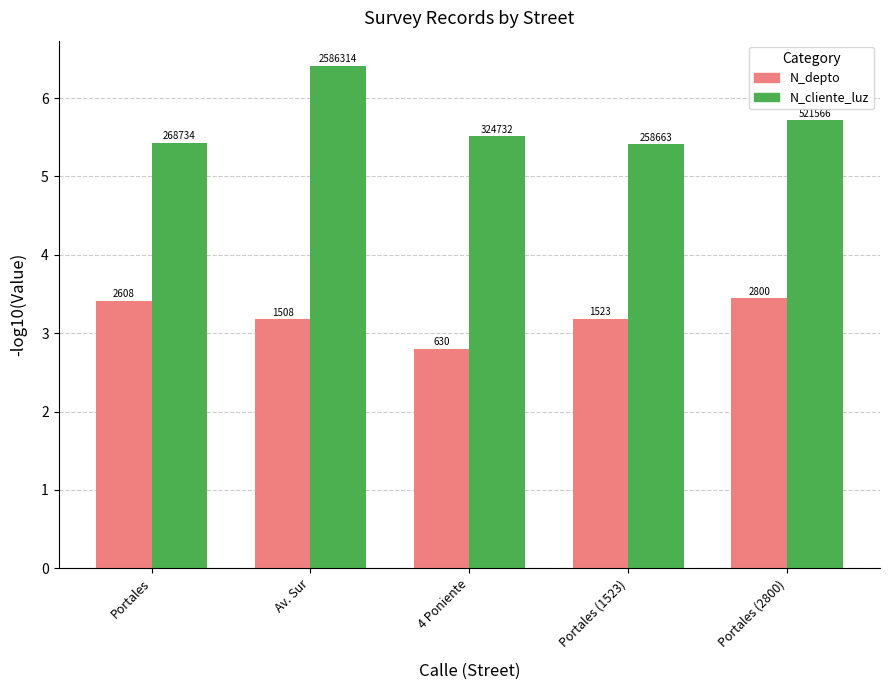

What is the difference between the second highest and minimum values in the N_depto series?

0.6